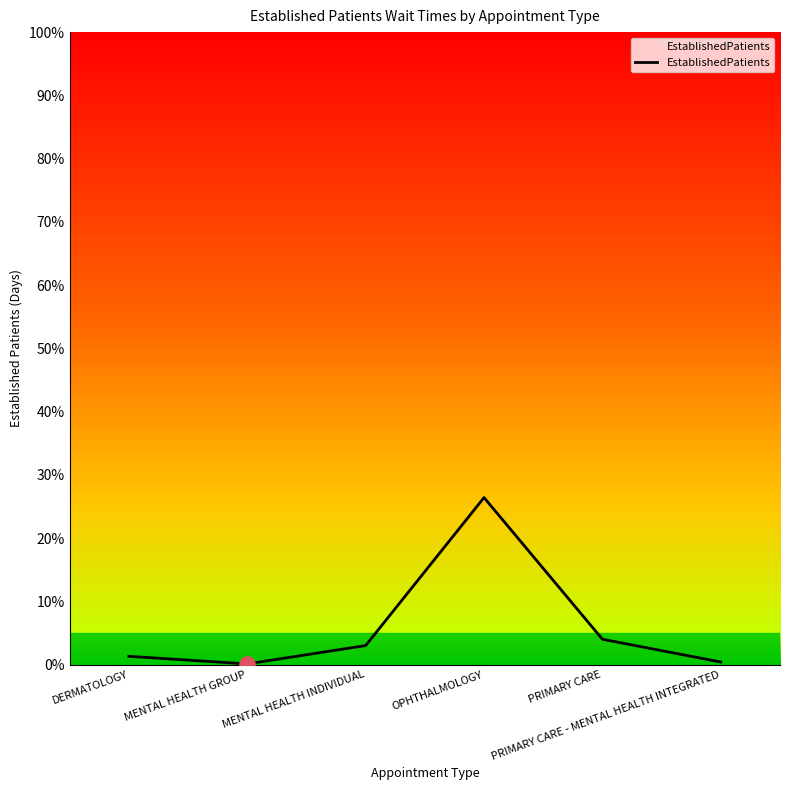

Approximately how many times larger is the value at PRIMARY CARE - MENTAL HEALTH INTEGRATED compared to MENTAL HEALTH INDIVIDUAL?

0.1